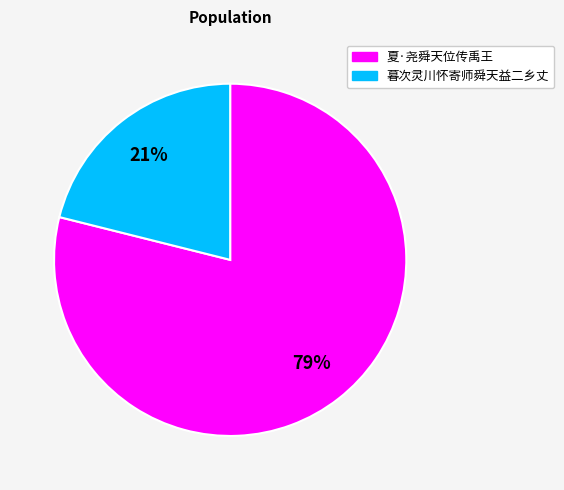

Is it true that 暮次灵川怀寄师舜天益二乡丈 is 21% of the pie?

True